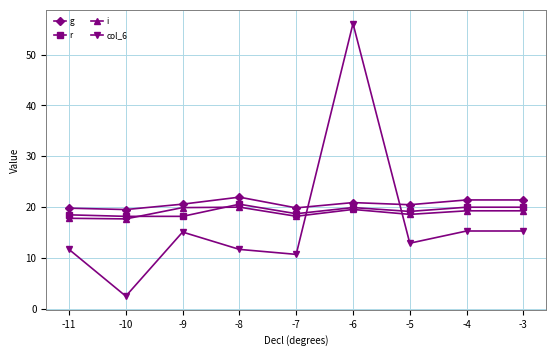

What is the difference between the i values at -10 and -4?

1.6